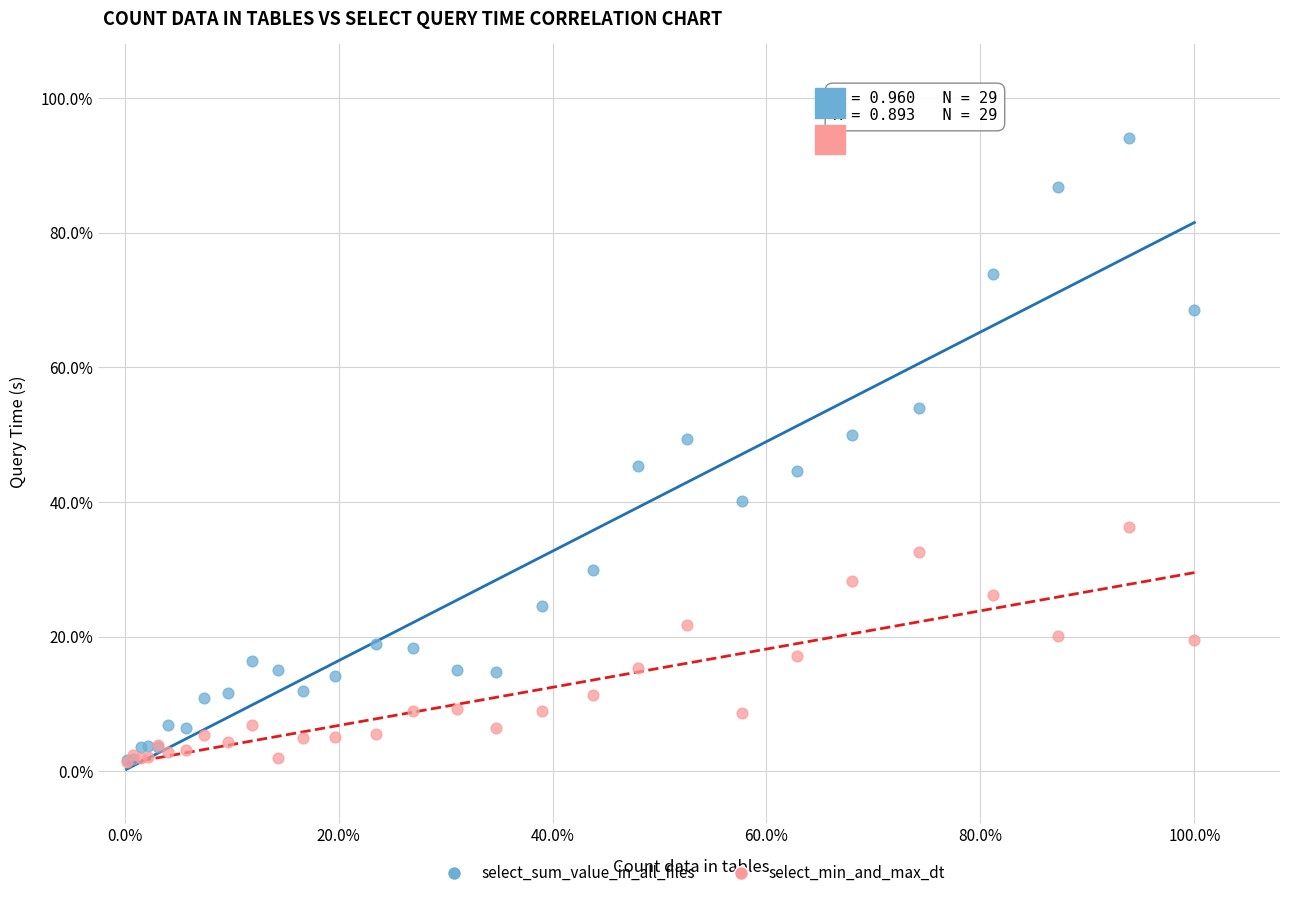

What are all the series names shown in the legend?

select_sum_value_in_all_files, select_min_and_max_dt